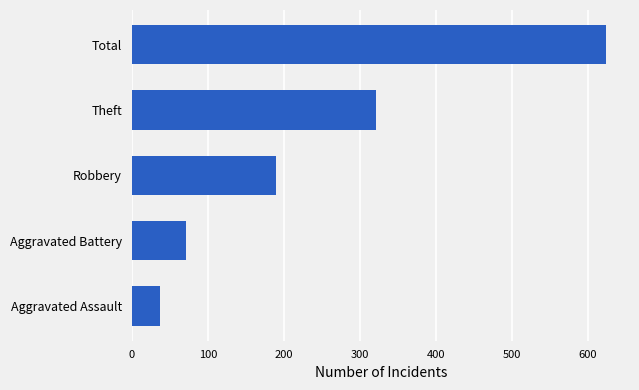

Rank the categories by value from lowest to highest.

Aggravated Assault, Aggravated Battery, Robbery, Theft, Total